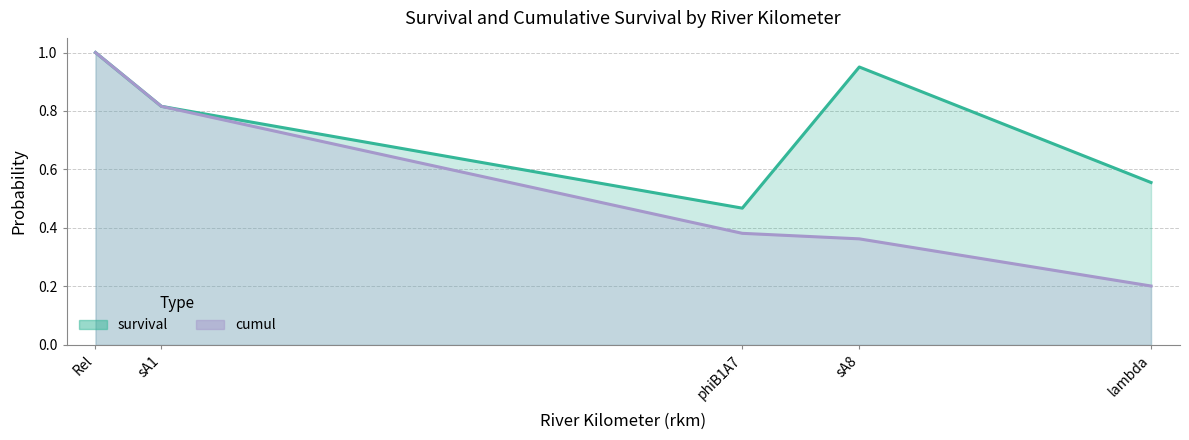

Which series changed the most between Rel and sA1?

survival